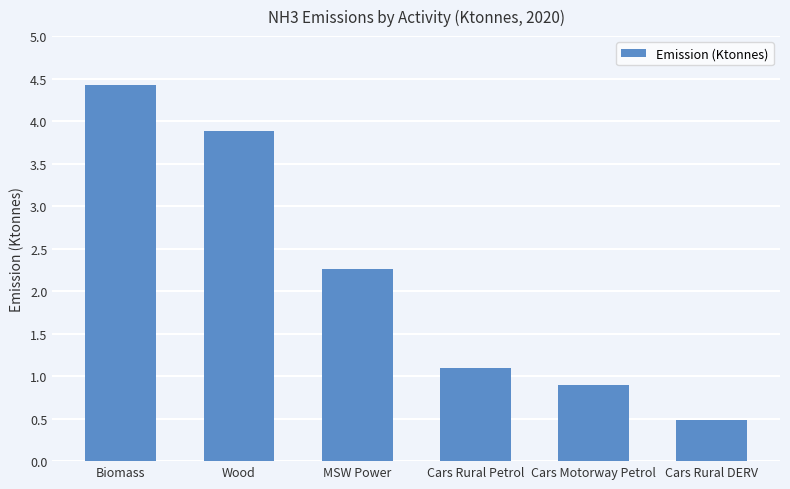

What is the difference between the second highest and second lowest values?

3.0